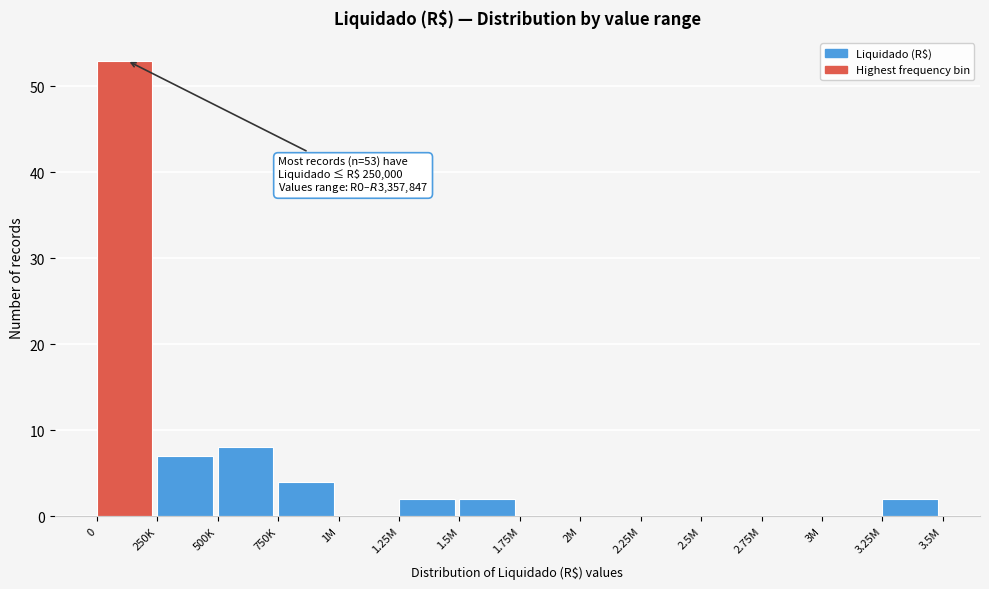

Reading left to right, transcribe all the data shown in this chart.

0=53	250K=7	500K=8	750K=4	1M=0	1.25M=2	1.5M=2	1.75M=0	2M=0	2.25M=0	2.5M=0	2.75M=0	3M=0	3.25M=2